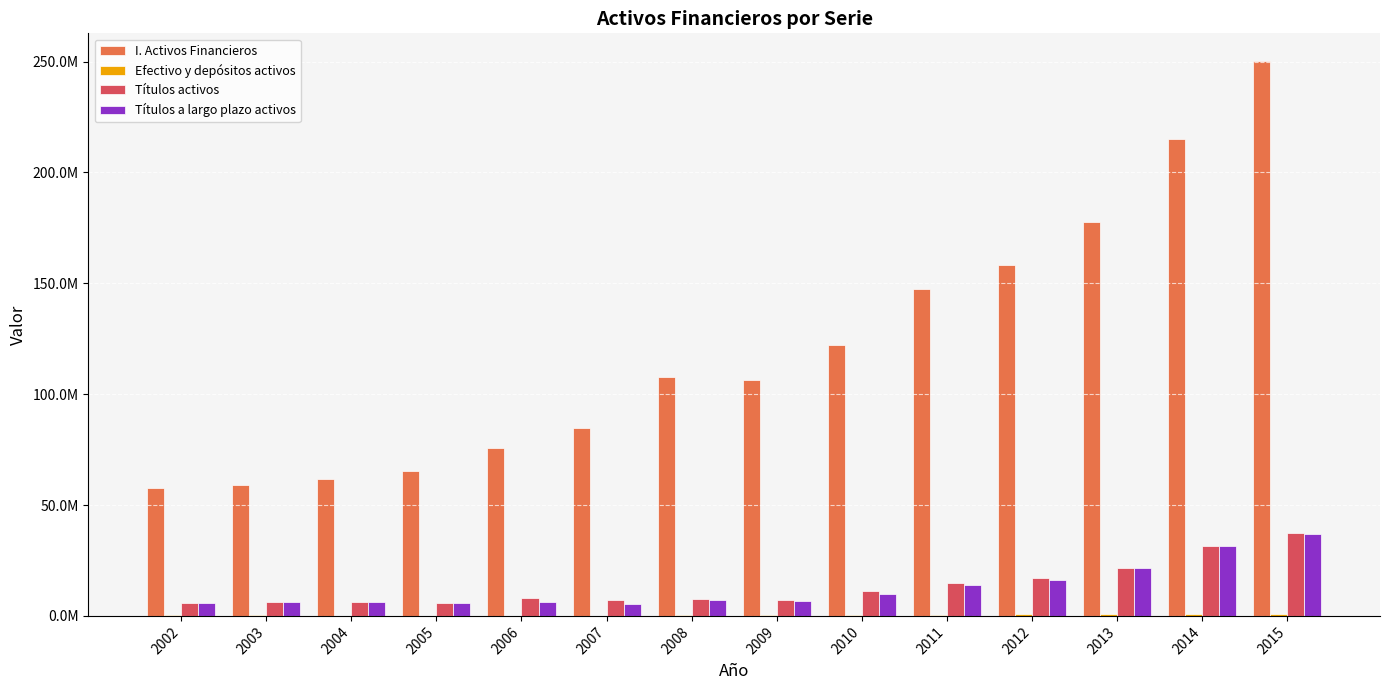

How many bars are there in each group?

4